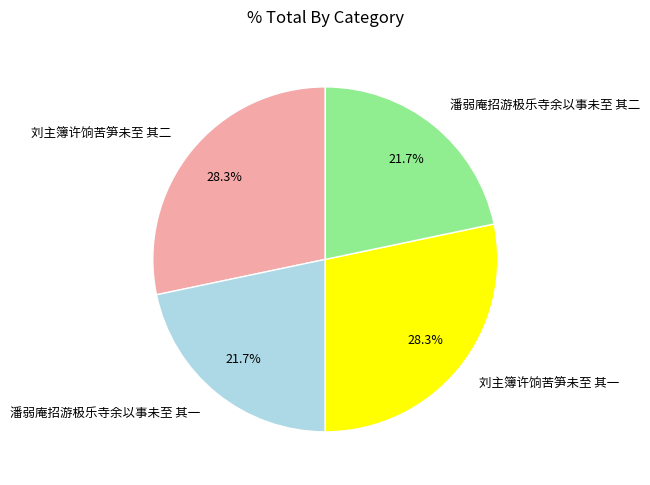

Is there a majority slice in this chart?

No